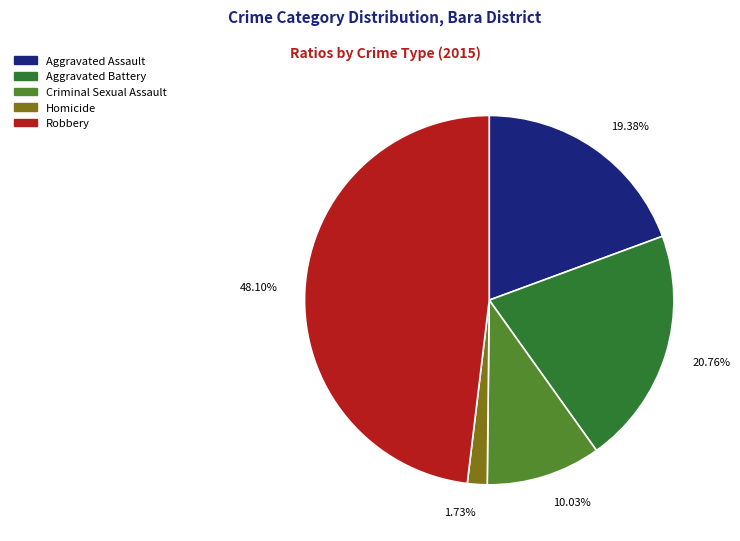

True or false: Criminal Sexual Assault accounts for 1% of the total.

False